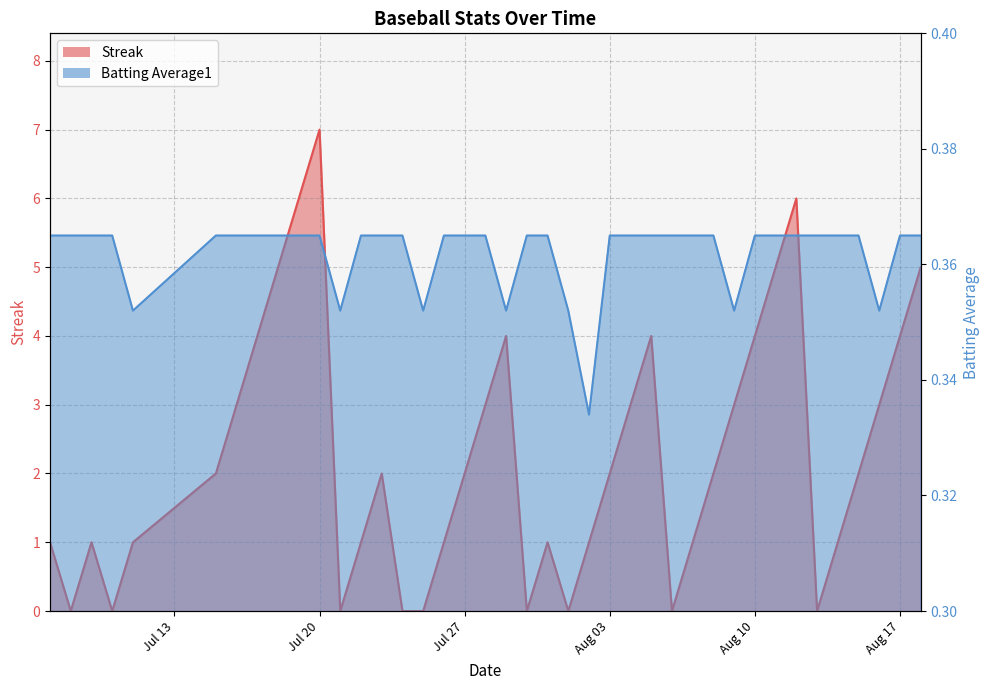

True or false: Streak has more than 0 interior local peaks.

True